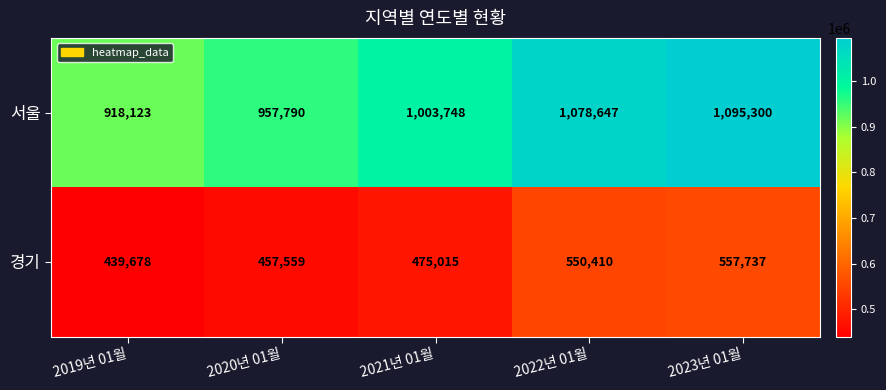

Reading left to right, list all the values displayed in this chart.

서울: 918123	957790	1003748	1078647	1095300
경기: 439678	457559	475015	550410	557737